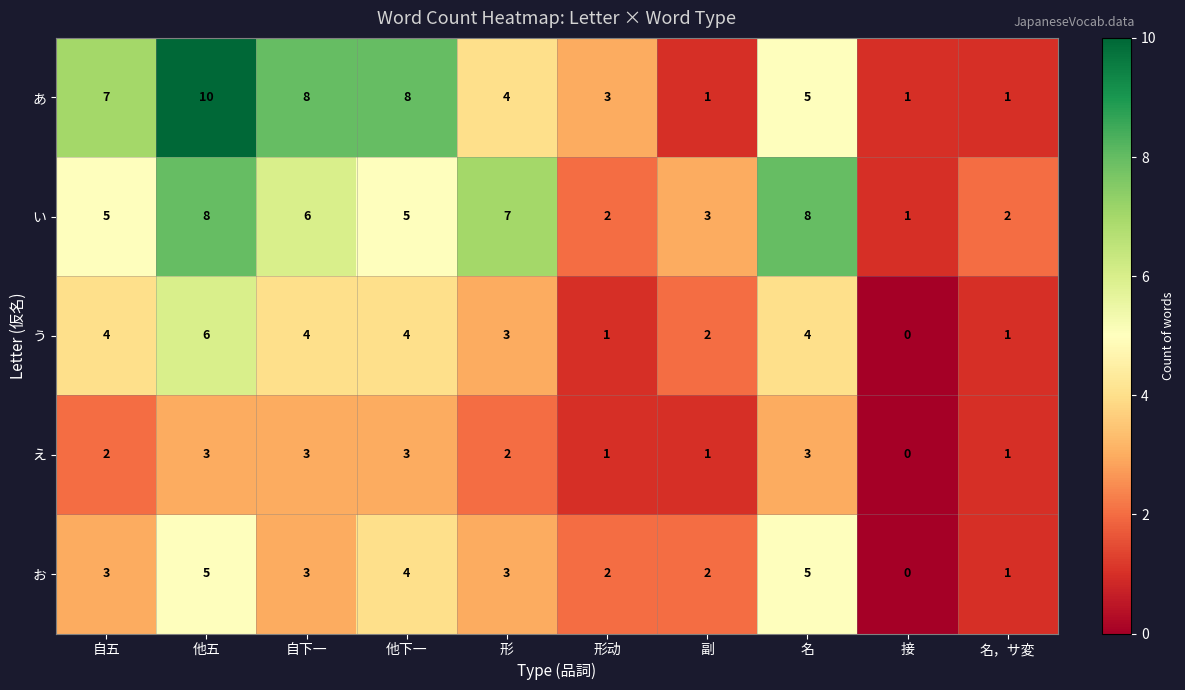

At 他五, list the series in order from smallest to largest.

え, お, う, い, あ